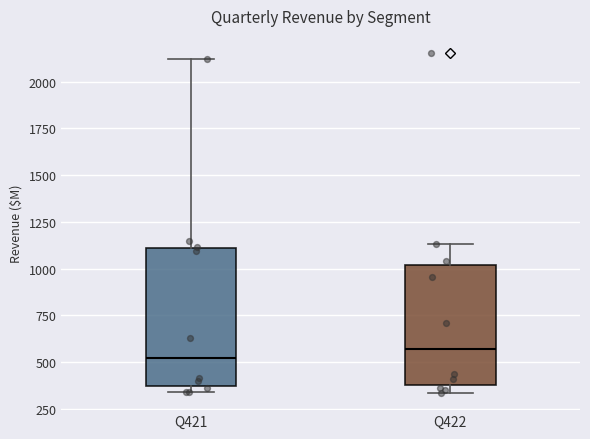

Where does the upper whisker of the box for Q422 end on the y-axis? The values are not printed on the chart, so give them approximately, as read against the axis.

1150